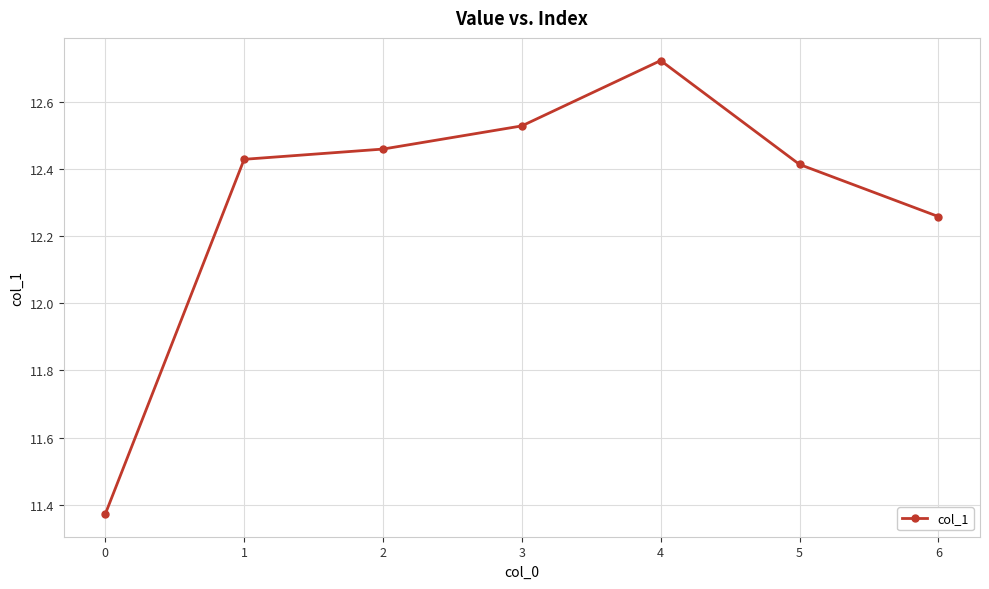

At which category does the data reach its first local peak?

4